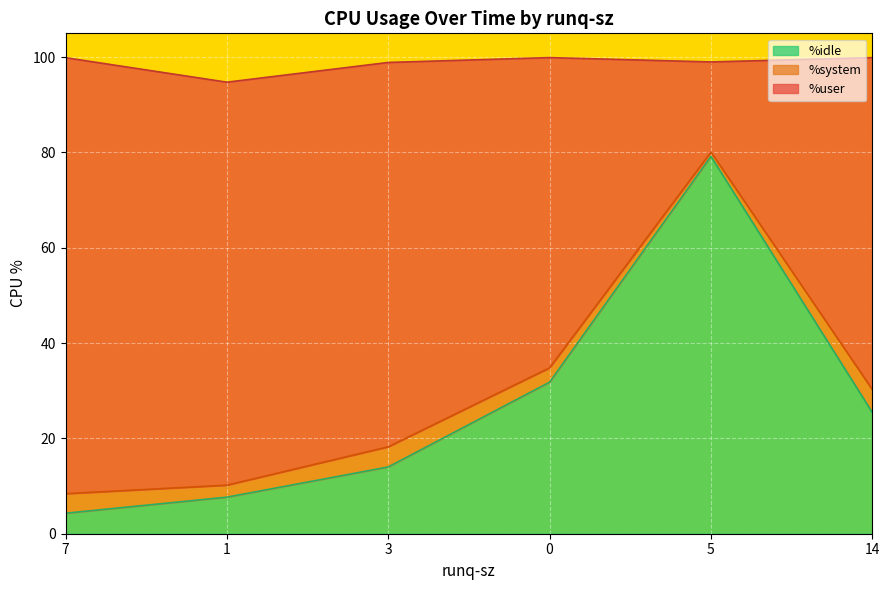

Is it true that %idle equals 43.6 at 14?

False